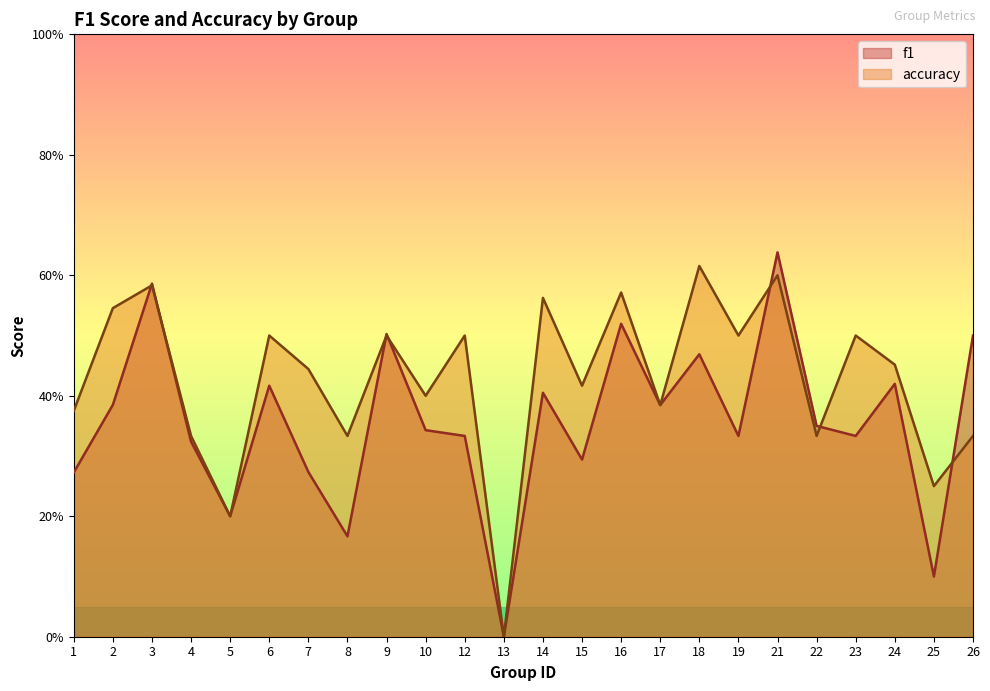

What are all the series names shown in the legend?

f1, accuracy